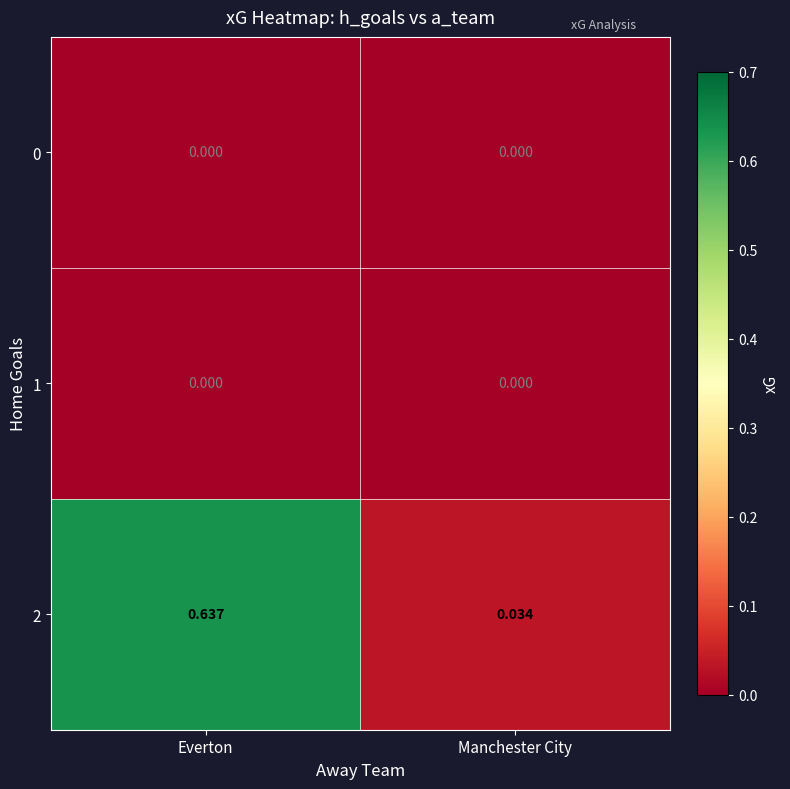

Is the value of 1 at Everton greater than the value of 2 at Manchester City?

No